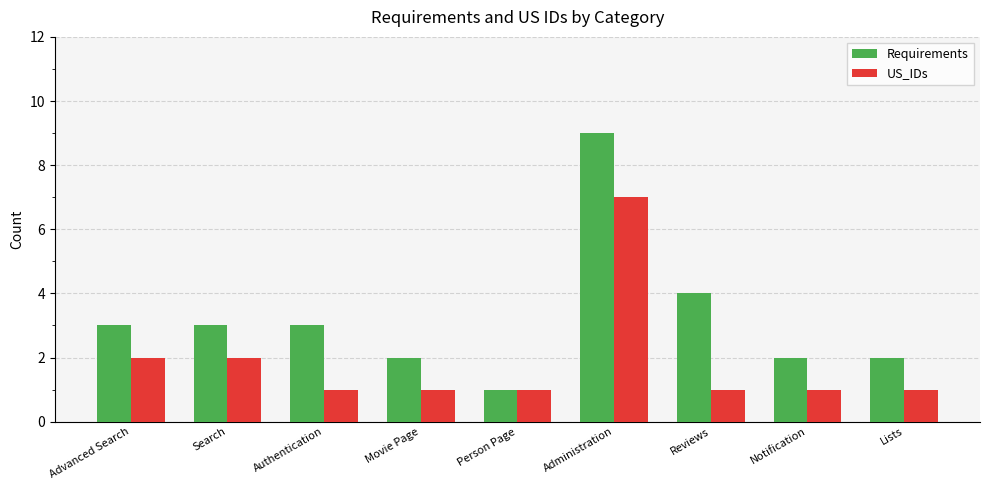

Count the number of categories in the chart.

9